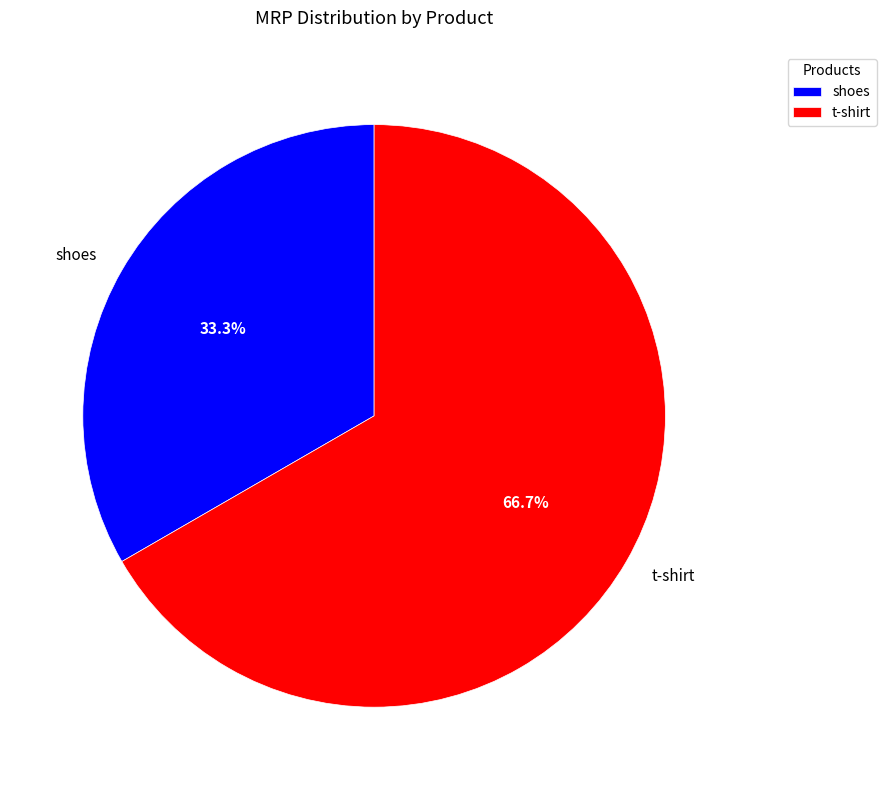

How many segments does this pie chart have?

2